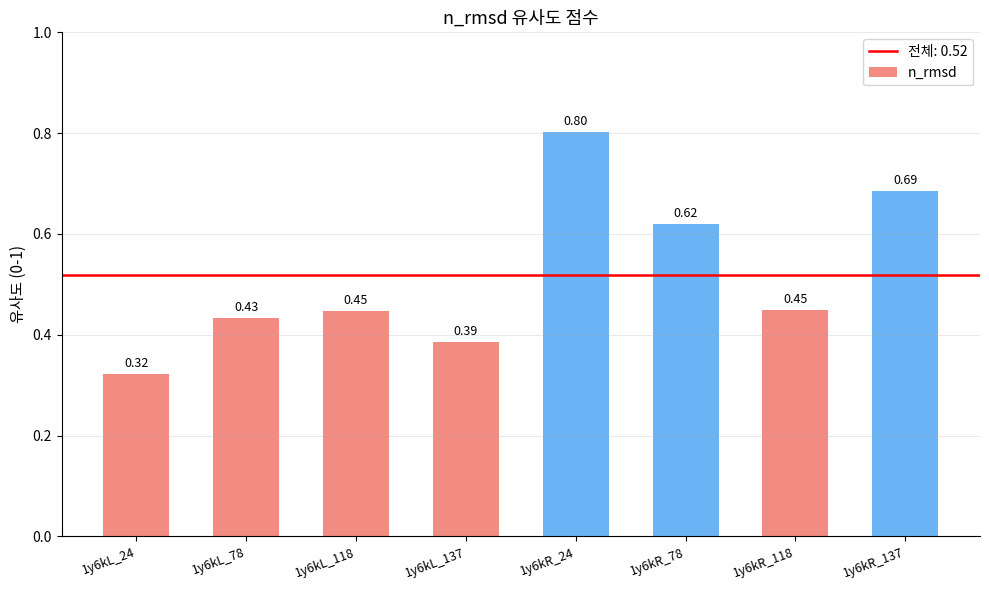

How many series are shown in this chart?

1